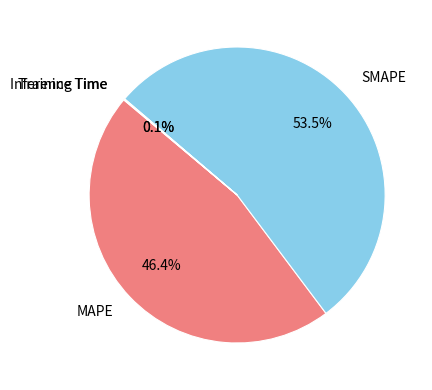

Which category has the biggest portion of the pie?

SMAPE